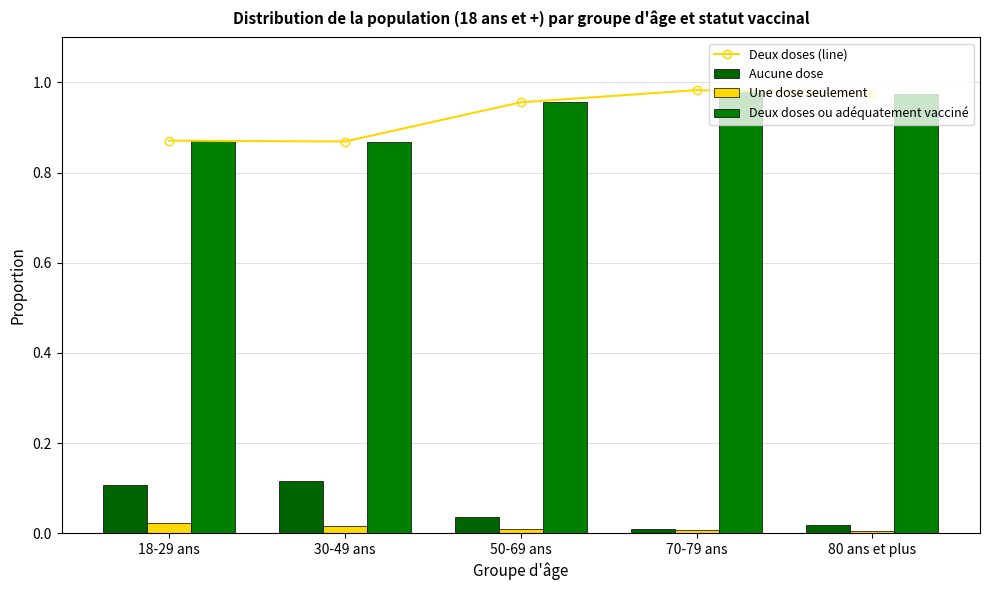

Does the chart contain stacked bars?

No